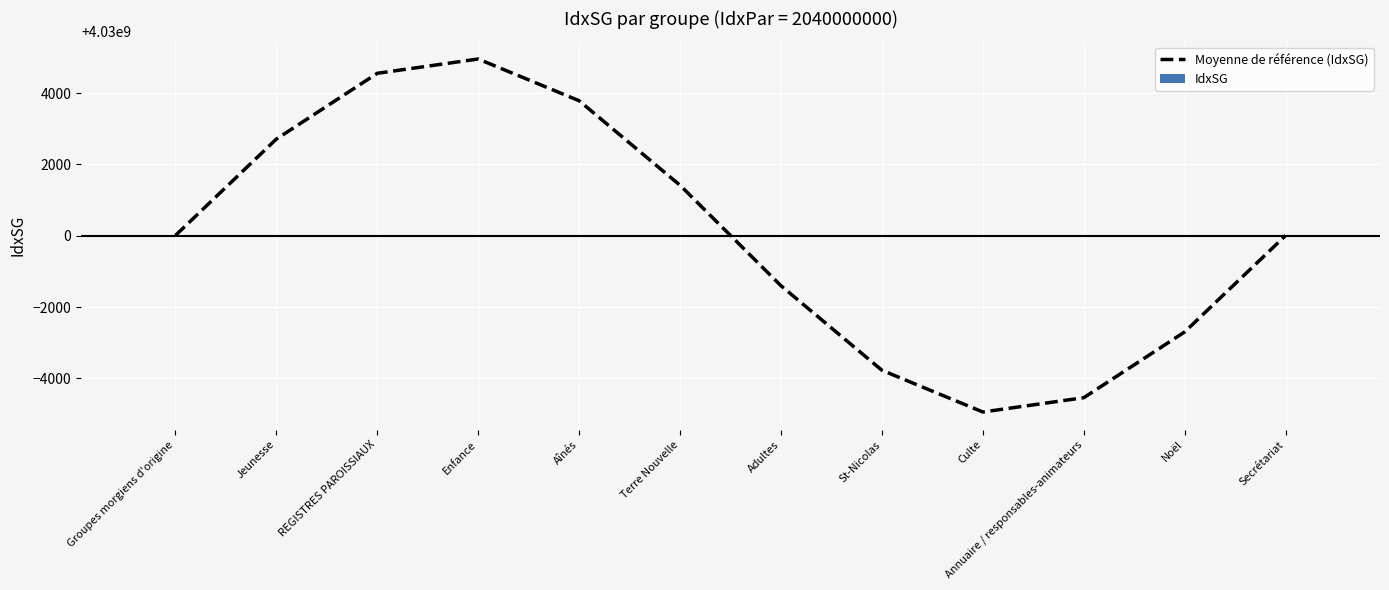

Does the chart contain any negative values?

No